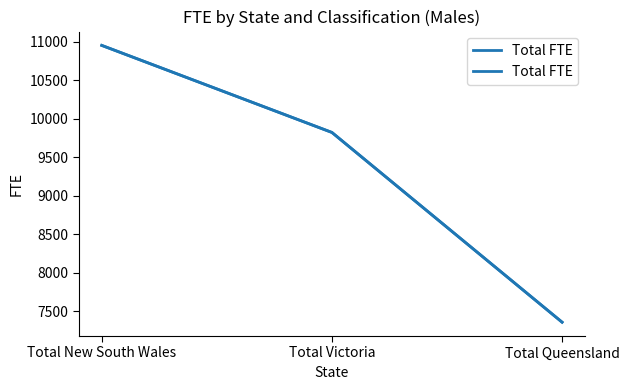

Is this an area chart (filled region under the line)?

No